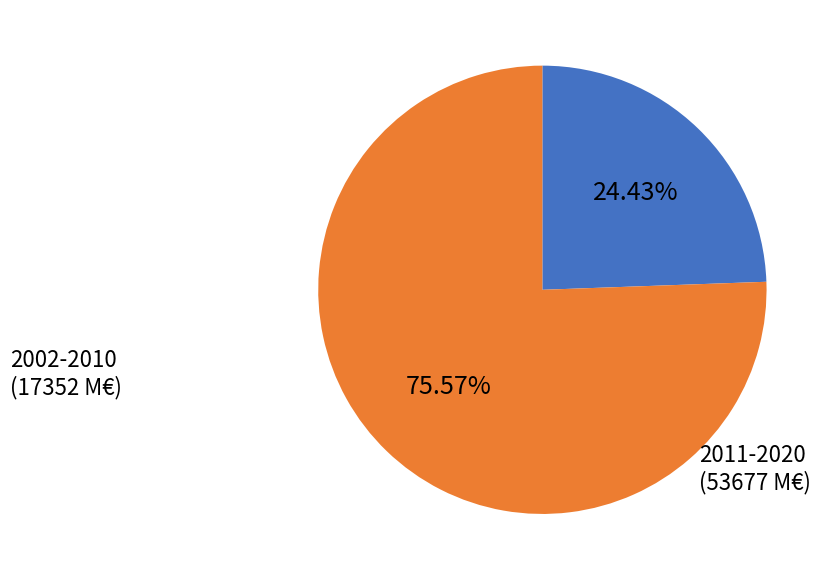

Rank the categories by value from lowest to highest.

2002-2010, 2011-2020